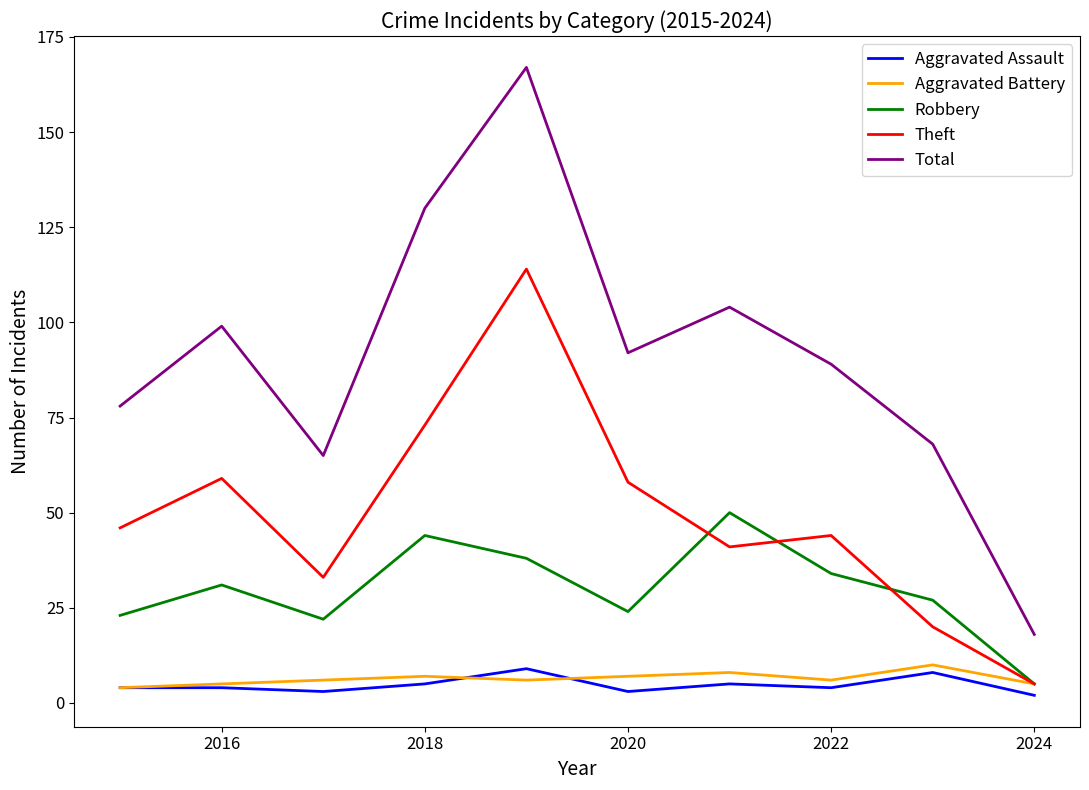

What is the maximum value for Aggravated Battery?

10